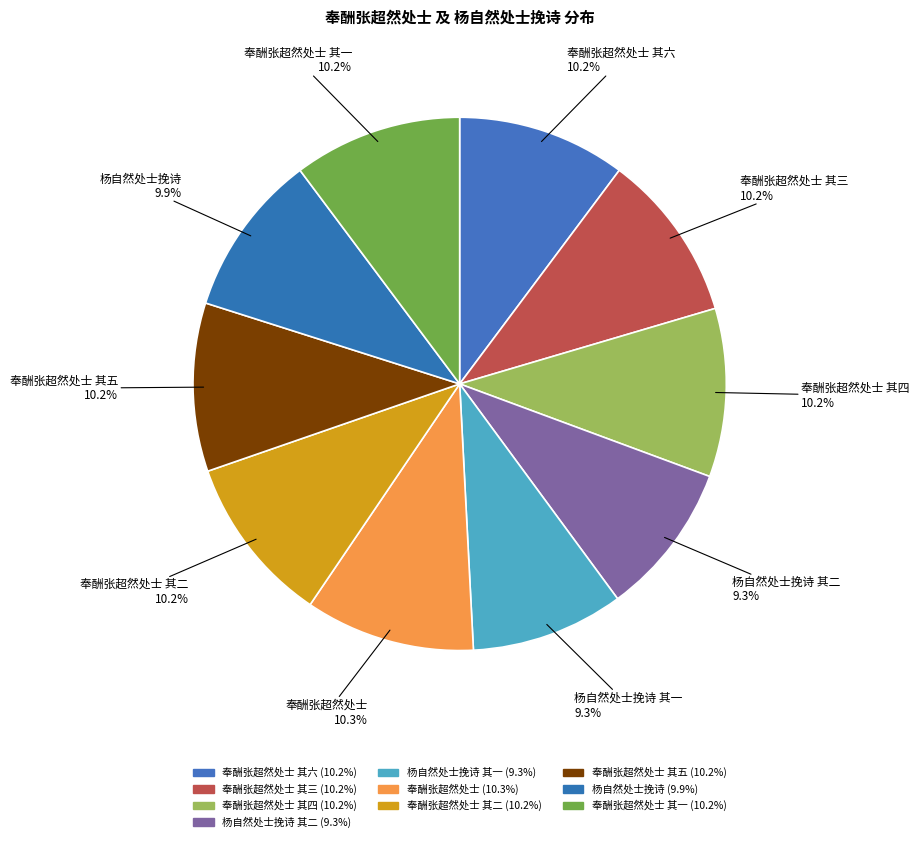

Is there a majority slice in this chart?

No